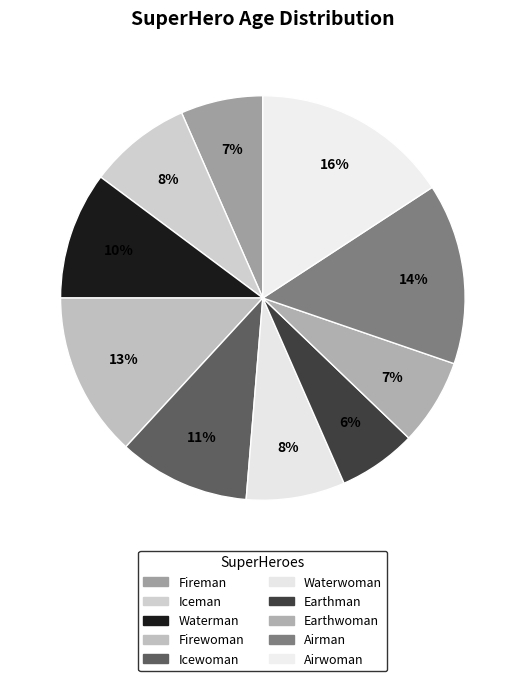

To the nearest percent, what portion does Icewoman represent?

11%